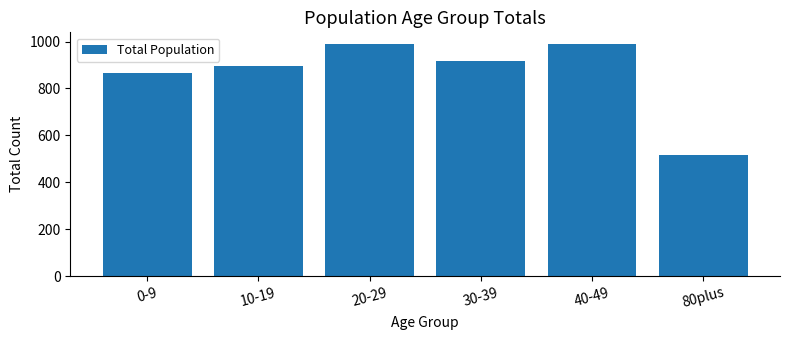

Read the value at 10-19, to the nearest 10.

900